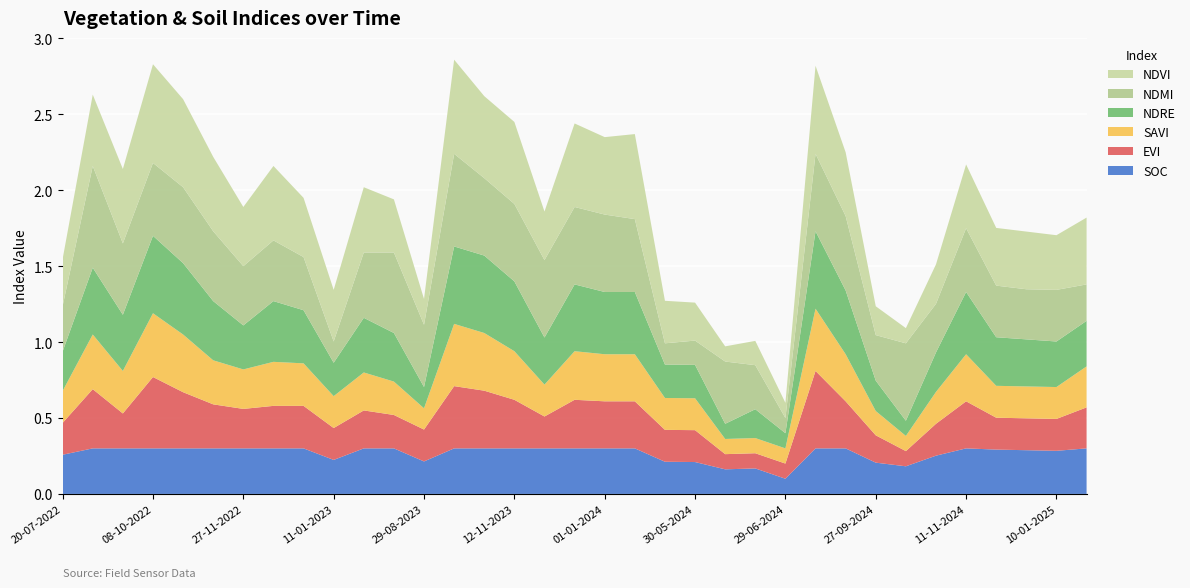

Reading left to right, what are all the values shown in this chart?

soc: 20-07-2022=0.3	03-09-2022=0.3	23-09-2022=0.3	08-10-2022=0.3	28-10-2022=0.3	12-11-2022=0.3	27-11-2022=0.3	12-12-2022=0.3	01-01-2023=0.3	11-01-2023=0.2	20-06-2023=0.3	10-07-2023=0.3	29-08-2023=0.2	13-10-2023=0.3	28-10-2023=0.3	12-11-2023=0.3	27-11-2023=0.3	12-12-2023=0.3	01-01-2024=0.3	11-01-2024=0.3	05-05-2024=0.2	30-05-2024=0.2	14-06-2024=0.2	24-06-2024=0.2	29-06-2024=0.1	28-08-2024=0.3	12-09-2024=0.3	27-09-2024=0.2	12-10-2024=0.2	01-11-2024=0.3	11-11-2024=0.3	11-12-2024=0.3	31-12-2024=0.3	10-01-2025=0.3	30-01-2025=0.3
evi: 20-07-2022=0.2	03-09-2022=0.4	23-09-2022=0.2	08-10-2022=0.5	28-10-2022=0.4	12-11-2022=0.3	27-11-2022=0.3	12-12-2022=0.3	01-01-2023=0.3	11-01-2023=0.2	20-06-2023=0.2	10-07-2023=0.2	29-08-2023=0.2	13-10-2023=0.4	28-10-2023=0.4	12-11-2023=0.3	27-11-2023=0.2	12-12-2023=0.3	01-01-2024=0.3	11-01-2024=0.3	05-05-2024=0.2	30-05-2024=0.2	14-06-2024=0.1	24-06-2024=0.1	29-06-2024=0.1	28-08-2024=0.5	12-09-2024=0.3	27-09-2024=0.2	12-10-2024=0.1	01-11-2024=0.2	11-11-2024=0.3	11-12-2024=0.2	31-12-2024=0.2	10-01-2025=0.2	30-01-2025=0.3
savi: 20-07-2022=0.2	03-09-2022=0.4	23-09-2022=0.3	08-10-2022=0.4	28-10-2022=0.4	12-11-2022=0.3	27-11-2022=0.3	12-12-2022=0.3	01-01-2023=0.3	11-01-2023=0.2	20-06-2023=0.2	10-07-2023=0.2	29-08-2023=0.1	13-10-2023=0.4	28-10-2023=0.4	12-11-2023=0.3	27-11-2023=0.2	12-12-2023=0.3	01-01-2024=0.3	11-01-2024=0.3	05-05-2024=0.2	30-05-2024=0.2	14-06-2024=0.1	24-06-2024=0.1	29-06-2024=0.1	28-08-2024=0.4	12-09-2024=0.3	27-09-2024=0.2	12-10-2024=0.1	01-11-2024=0.2	11-11-2024=0.3	11-12-2024=0.2	31-12-2024=0.2	10-01-2025=0.2	30-01-2025=0.3
ndre: 20-07-2022=0.3	03-09-2022=0.4	23-09-2022=0.4	08-10-2022=0.5	28-10-2022=0.5	12-11-2022=0.4	27-11-2022=0.3	12-12-2022=0.4	01-01-2023=0.3	11-01-2023=0.2	20-06-2023=0.4	10-07-2023=0.3	29-08-2023=0.1	13-10-2023=0.5	28-10-2023=0.5	12-11-2023=0.5	27-11-2023=0.3	12-12-2023=0.4	01-01-2024=0.4	11-01-2024=0.4	05-05-2024=0.2	30-05-2024=0.2	14-06-2024=0.1	24-06-2024=0.2	29-06-2024=0.1	28-08-2024=0.5	12-09-2024=0.4	27-09-2024=0.2	12-10-2024=0.1	01-11-2024=0.3	11-11-2024=0.4	11-12-2024=0.3	31-12-2024=0.3	10-01-2025=0.3	30-01-2025=0.3
ndmi: 20-07-2022=0.3	03-09-2022=0.7	23-09-2022=0.5	08-10-2022=0.5	28-10-2022=0.5	12-11-2022=0.5	27-11-2022=0.4	12-12-2022=0.4	01-01-2023=0.3	11-01-2023=0.1	20-06-2023=0.4	10-07-2023=0.5	29-08-2023=0.4	13-10-2023=0.6	28-10-2023=0.5	12-11-2023=0.5	27-11-2023=0.5	12-12-2023=0.5	01-01-2024=0.5	11-01-2024=0.5	05-05-2024=0.1	30-05-2024=0.2	14-06-2024=0.4	24-06-2024=0.3	29-06-2024=0.1	28-08-2024=0.5	12-09-2024=0.5	27-09-2024=0.3	12-10-2024=0.5	01-11-2024=0.3	11-11-2024=0.4	11-12-2024=0.3	31-12-2024=0.3	10-01-2025=0.3	30-01-2025=0.2
ndvi: 20-07-2022=0.3	03-09-2022=0.5	23-09-2022=0.5	08-10-2022=0.7	28-10-2022=0.6	12-11-2022=0.5	27-11-2022=0.4	12-12-2022=0.5	01-01-2023=0.4	11-01-2023=0.3	20-06-2023=0.4	10-07-2023=0.3	29-08-2023=0.2	13-10-2023=0.6	28-10-2023=0.5	12-11-2023=0.5	27-11-2023=0.3	12-12-2023=0.6	01-01-2024=0.5	11-01-2024=0.6	05-05-2024=0.3	30-05-2024=0.2	14-06-2024=0.1	24-06-2024=0.2	29-06-2024=0.1	28-08-2024=0.6	12-09-2024=0.4	27-09-2024=0.2	12-10-2024=0.1	01-11-2024=0.3	11-11-2024=0.4	11-12-2024=0.4	31-12-2024=0.4	10-01-2025=0.4	30-01-2025=0.4